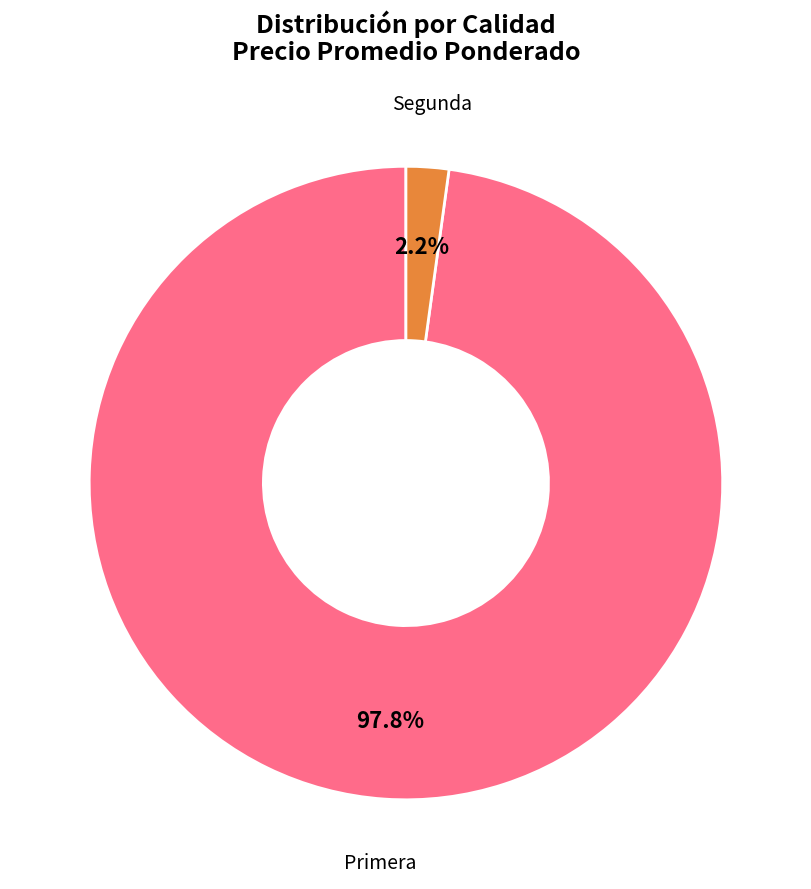

To the nearest percent, what is the difference between the largest and smallest slice percentages?

96%